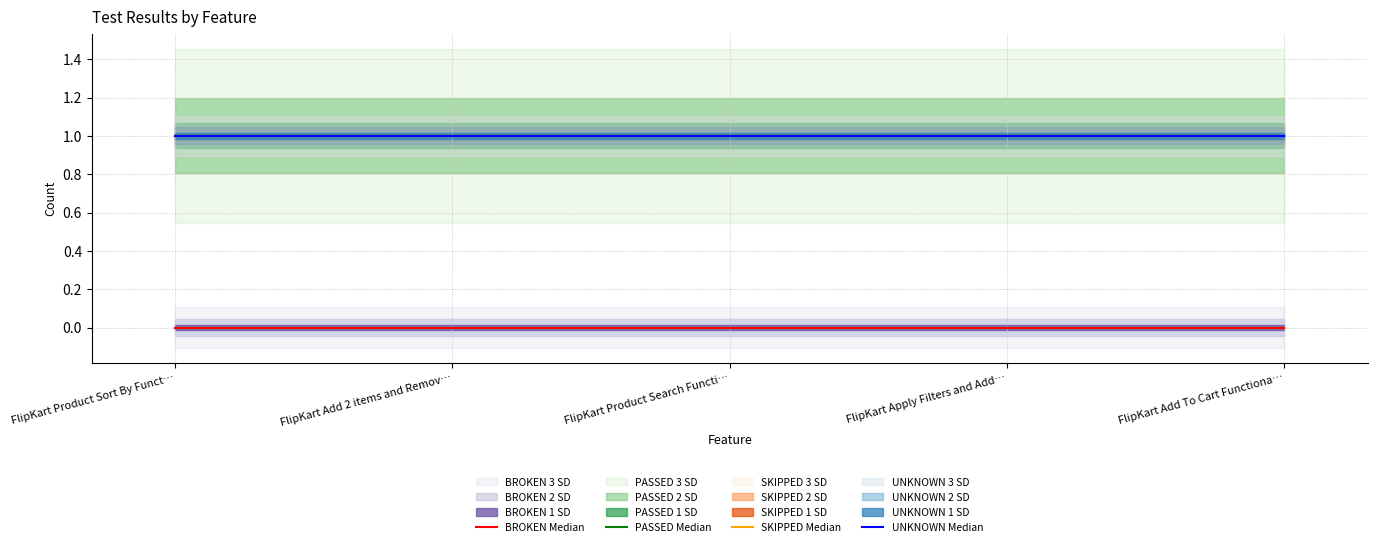

Reading right to left, transcribe all the data shown in this chart.

BROKEN Median: FlipKart Add To Cart Functiona…=0	FlipKart Apply Filters and Add…=0	FlipKart Product Search Functi…=0	FlipKart Add 2 items and Remov…=0	FlipKart Product Sort By Funct…=0
PASSED Median: FlipKart Add To Cart Functiona…=1	FlipKart Apply Filters and Add…=1	FlipKart Product Search Functi…=1	FlipKart Add 2 items and Remov…=1	FlipKart Product Sort By Funct…=1
SKIPPED Median: FlipKart Add To Cart Functiona…=1	FlipKart Apply Filters and Add…=1	FlipKart Product Search Functi…=1	FlipKart Add 2 items and Remov…=1	FlipKart Product Sort By Funct…=1
UNKNOWN Median: FlipKart Add To Cart Functiona…=1	FlipKart Apply Filters and Add…=1	FlipKart Product Search Functi…=1	FlipKart Add 2 items and Remov…=1	FlipKart Product Sort By Funct…=1